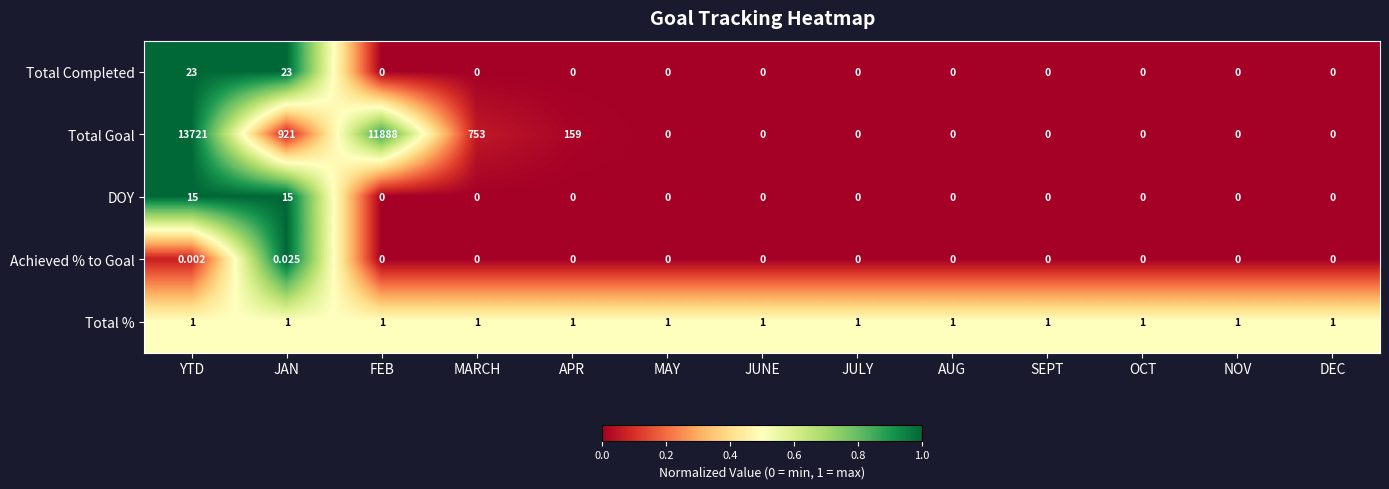

What is the spread (max minus min) of values at NOV?

1.0